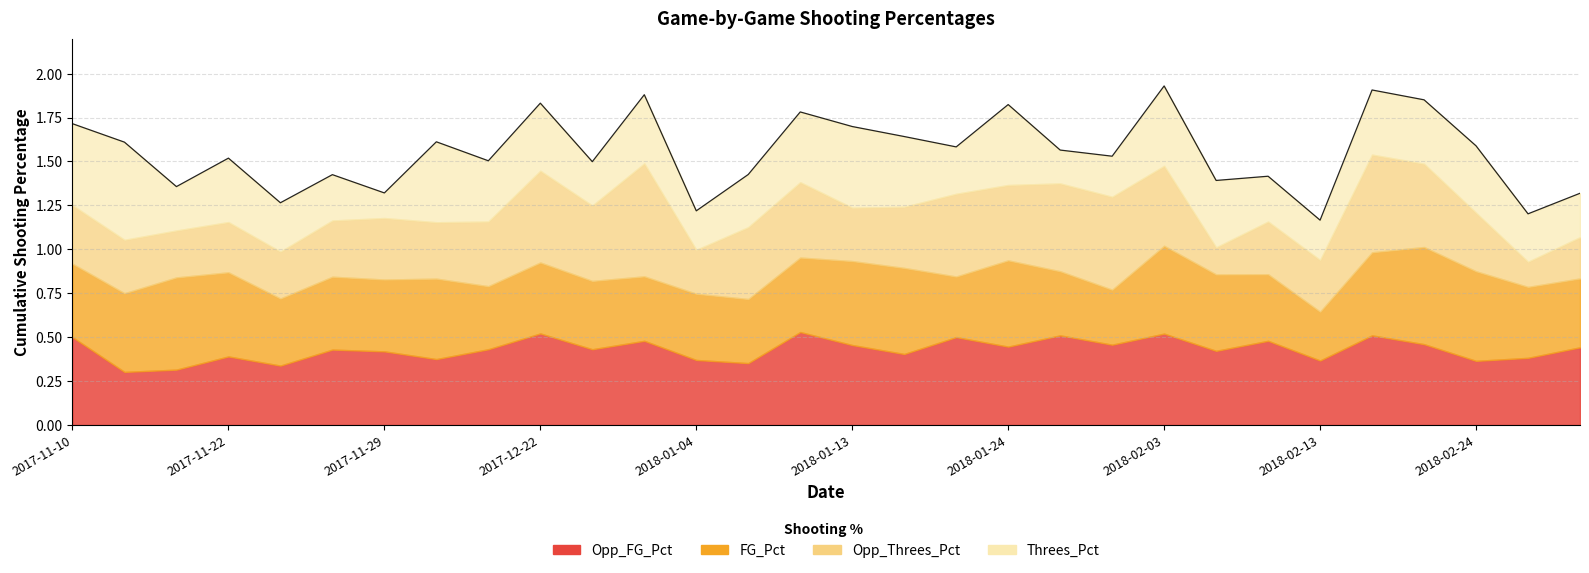

What is the sum of the Opp_Threes_Pct values at 2018-01-28 and 2018-01-10?

0.9